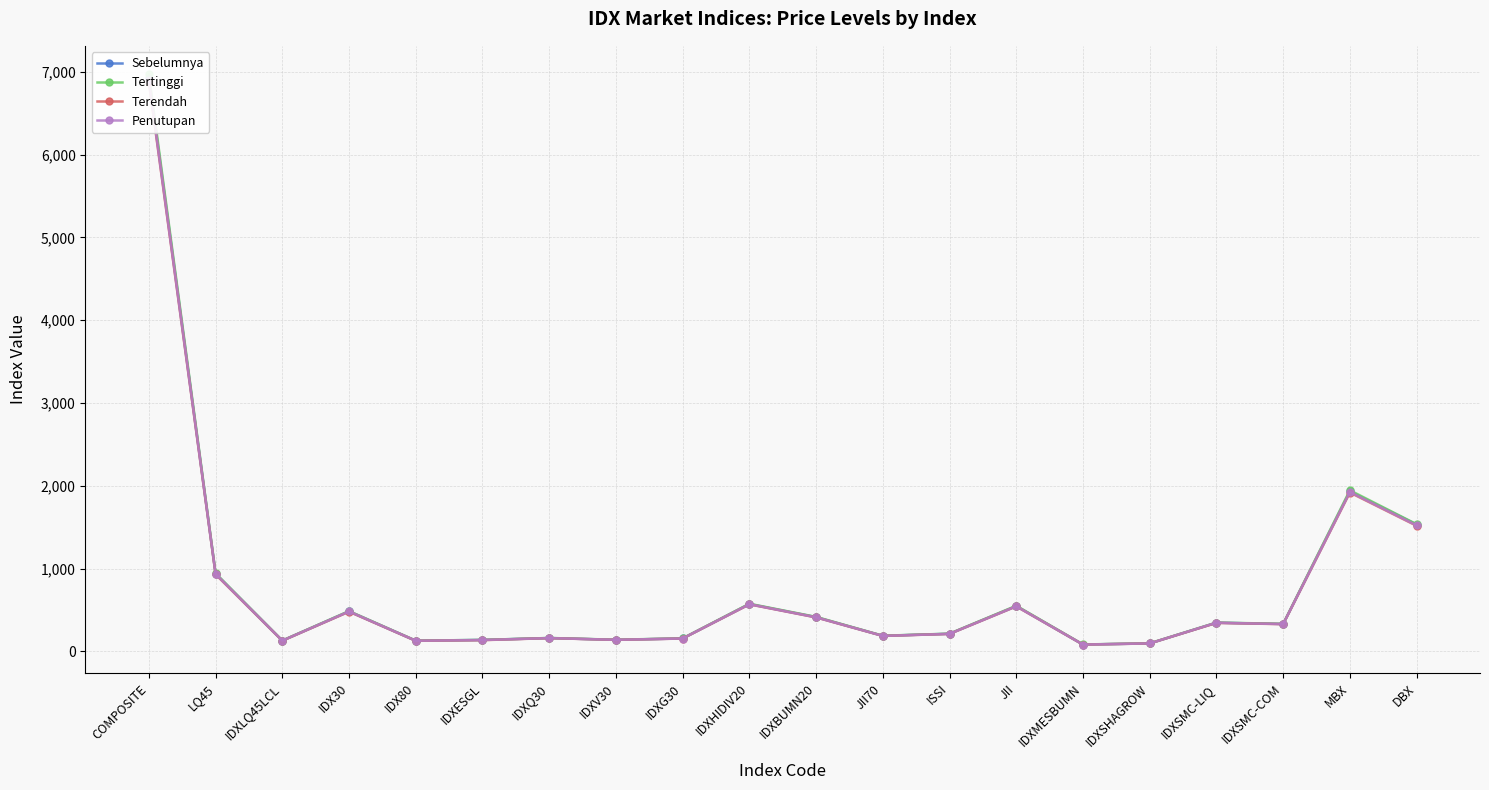

The value of Penutupan at IDXG30 is 156.4. True or false?

True